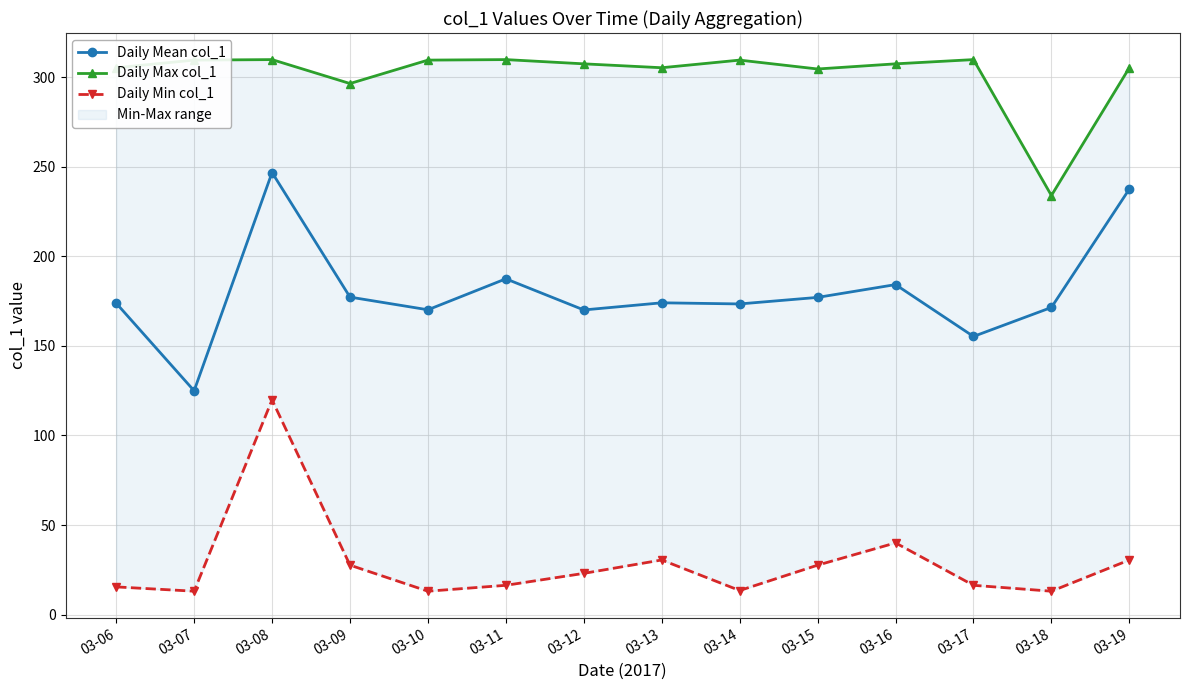

Reading left to right, list all the values displayed in this chart.

Daily Mean col_1: 03-06=173.8	03-07=124.9	03-08=246.7	03-09=177.2	03-10=170.1	03-11=187.4	03-12=170.0	03-13=174.0	03-14=173.4	03-15=177.0	03-16=184.2	03-17=155.3	03-18=171.4	03-19=237.5
Daily Max col_1: 03-06=305.2	03-07=309.5	03-08=309.7	03-09=296.4	03-10=309.5	03-11=309.7	03-12=307.4	03-13=305.2	03-14=309.5	03-15=304.5	03-16=307.4	03-17=309.7	03-18=233.9	03-19=305.2
Daily Min col_1: 03-06=15.5	03-07=13.1	03-08=119.9	03-09=27.6	03-10=13.1	03-11=16.4	03-12=23.1	03-13=30.5	03-14=13.5	03-15=27.6	03-16=40.1	03-17=16.4	03-18=13.1	03-19=30.5